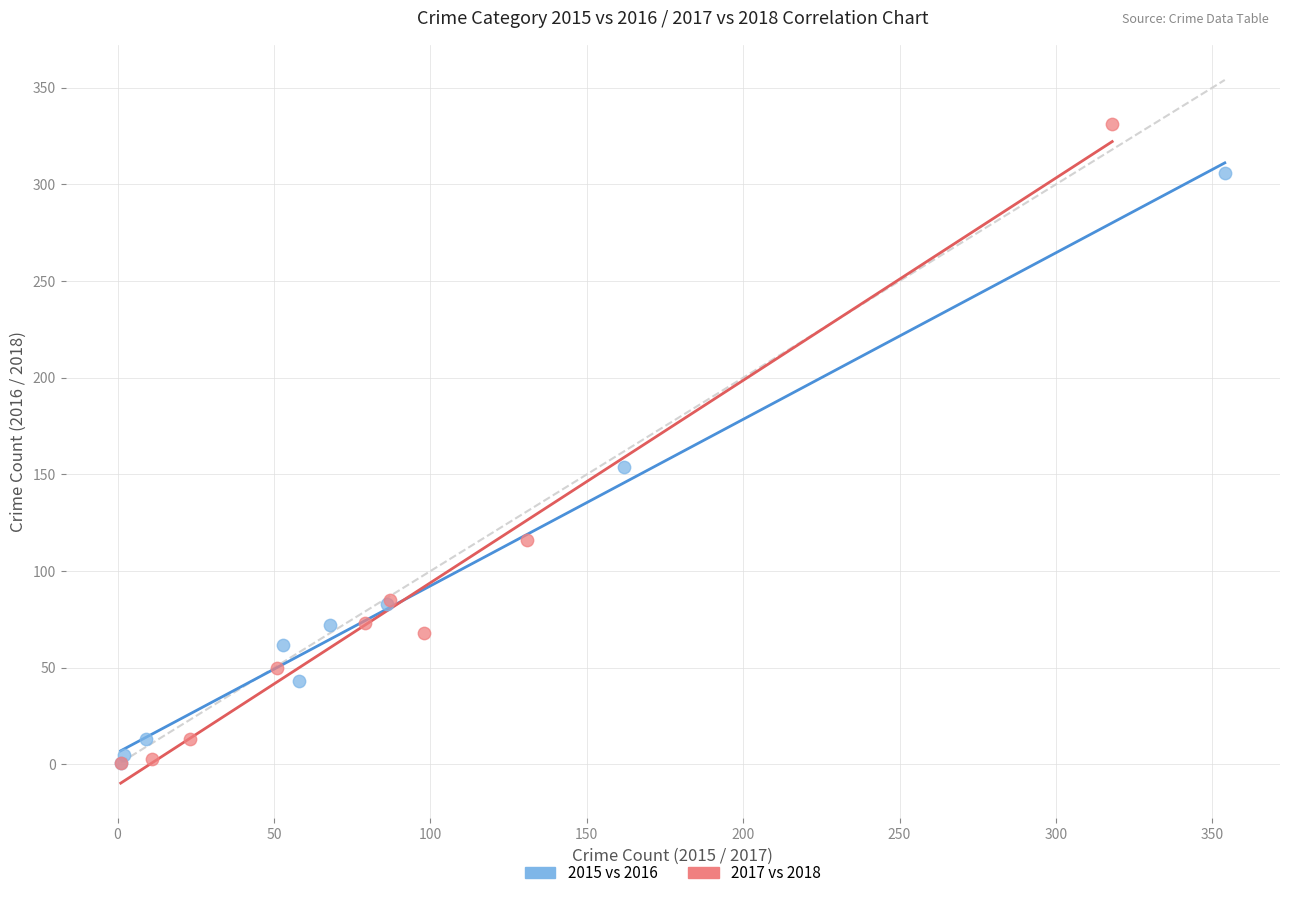

Which series contains the highest Y value?

2017 vs 2018